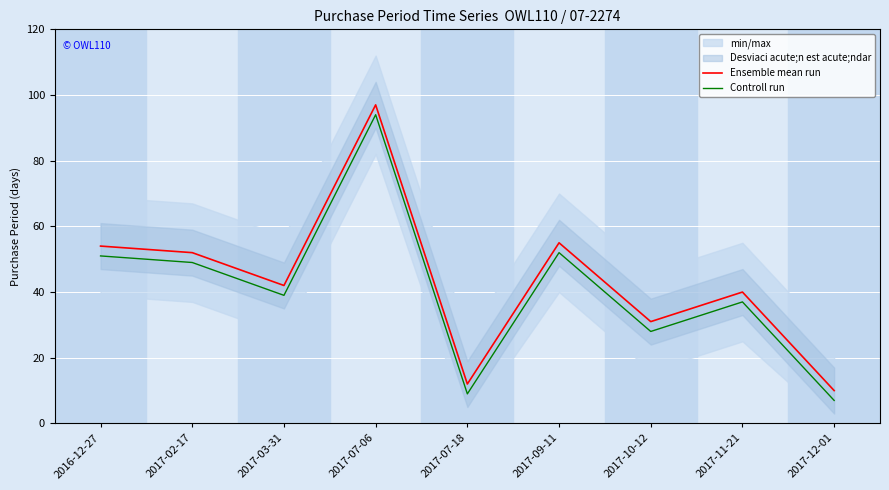

Which has a higher value, 2016-12-27 or 2017-03-31?

2016-12-27